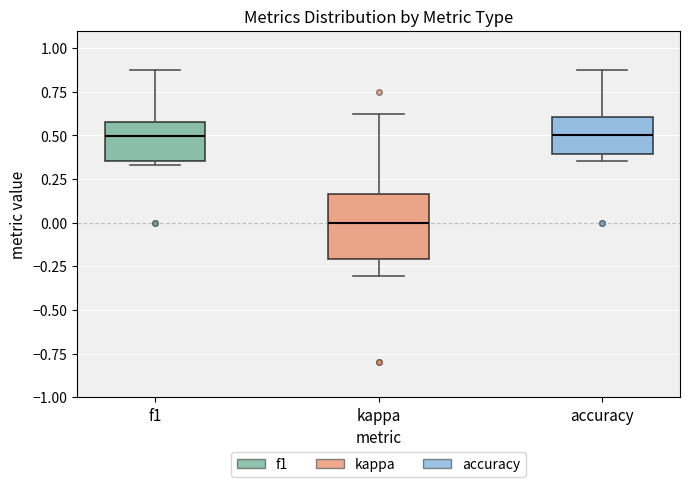

Comparing the boxes themselves (not the whiskers), which one is the tallest?

kappa